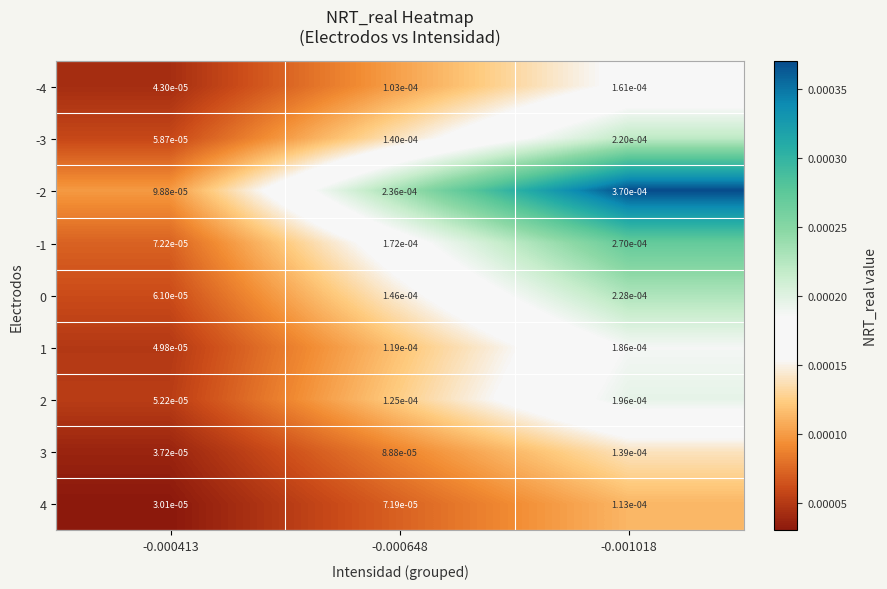

Is the value of 0 at -0.000648 greater than the value of -3 at -0.000648?

Yes